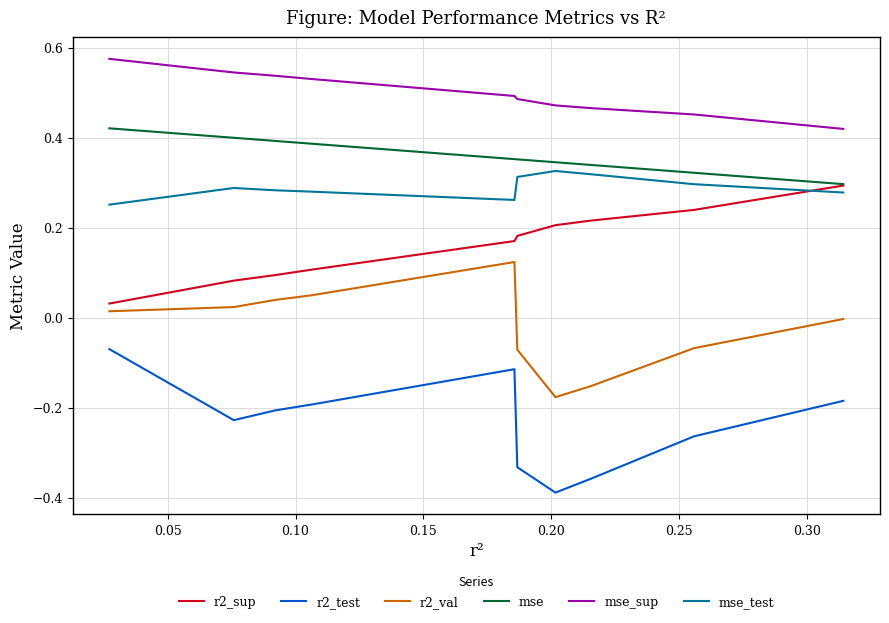

What is the difference between the mse values at 0.15 and 9?

0.1